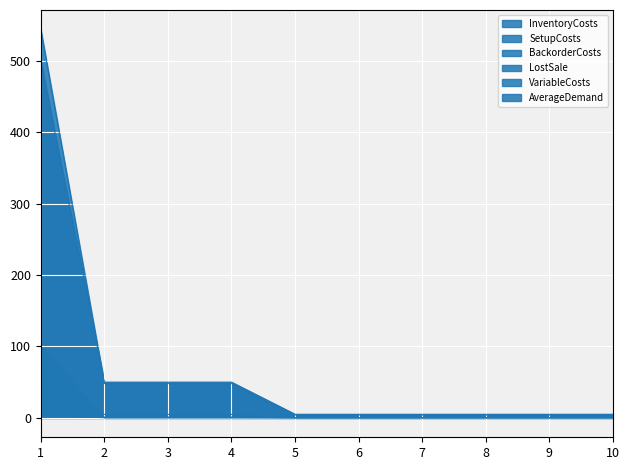

What is the difference between the maximum and minimum values in the InventoryCosts series?

13.5